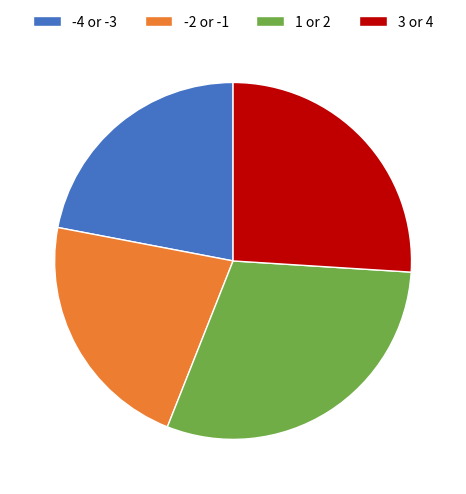

Count the number of slices in the pie.

4